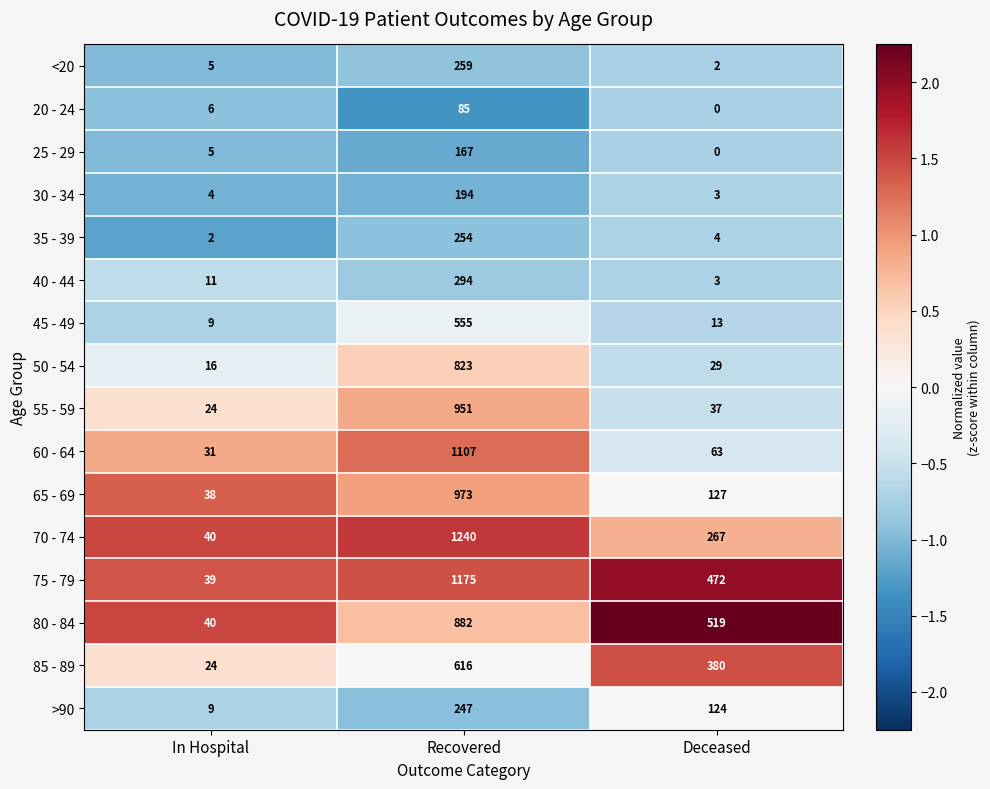

What is the sum of the 25 - 29 values at Recovered and Deceased?

167